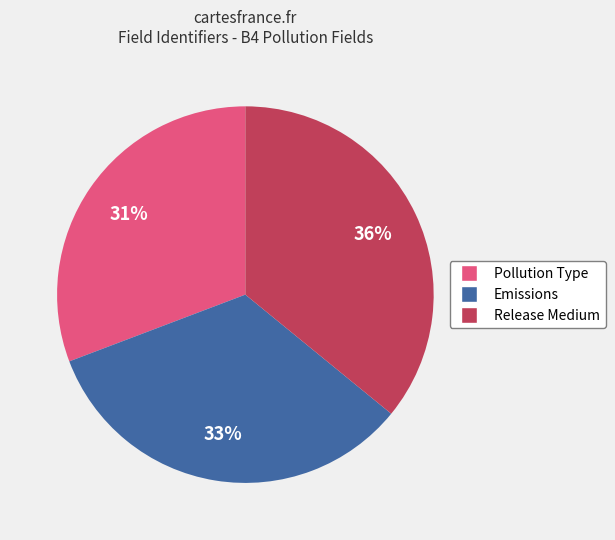

To the nearest percent, what is the combined percentage of Emissions and Pollution Type?

64%